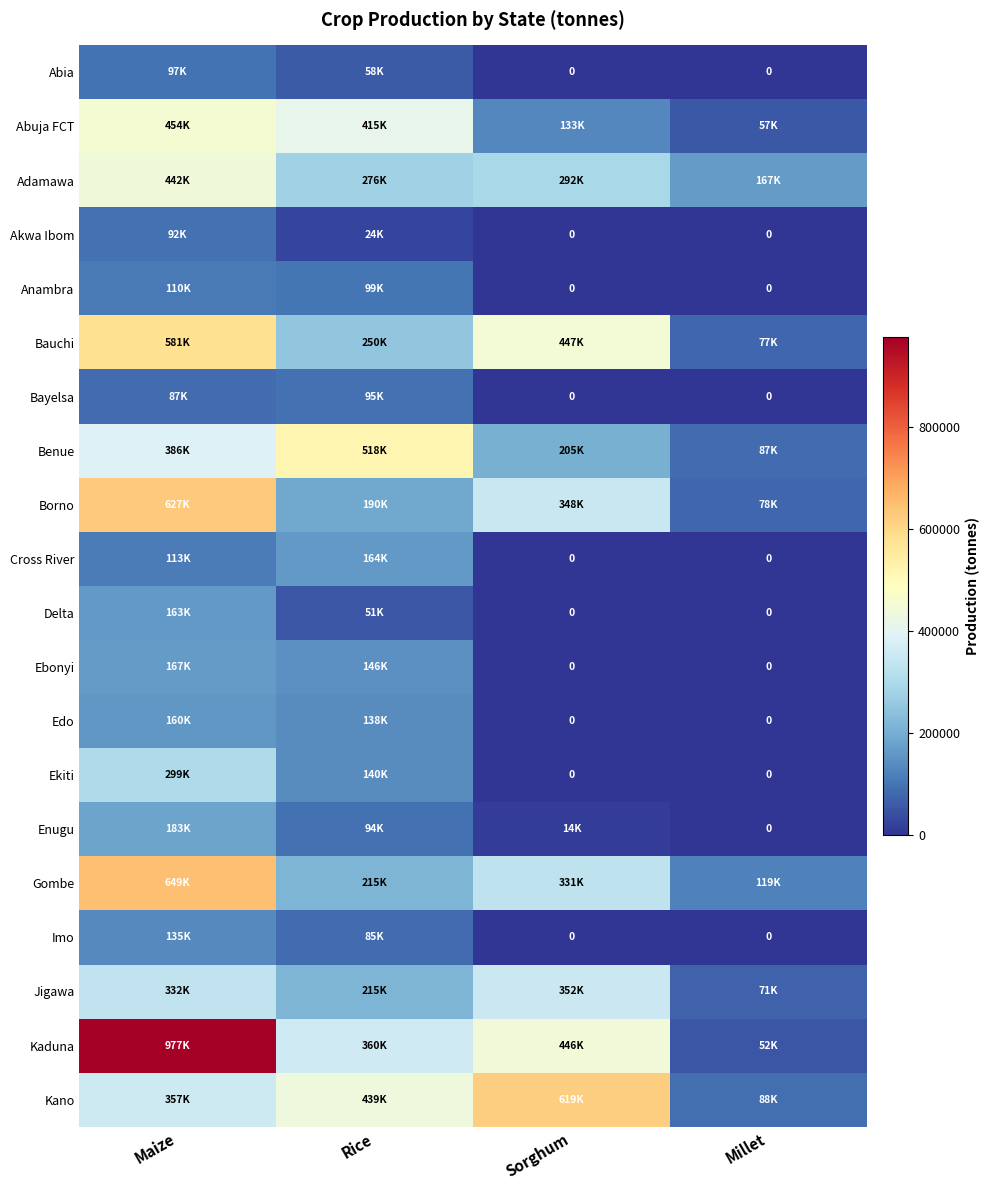

Which label corresponds to the smallest value in the chart?

Sorghum